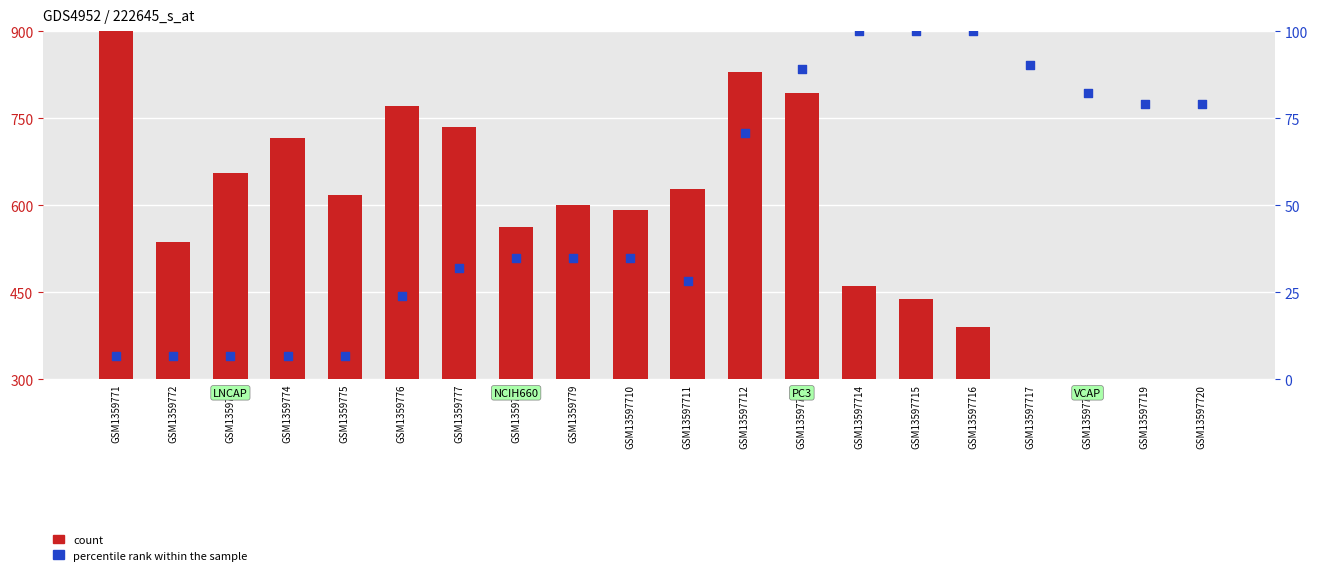

Is the value of percentile rank within the sample at GSM1359778 greater than the value of count at GSM13597710?

No